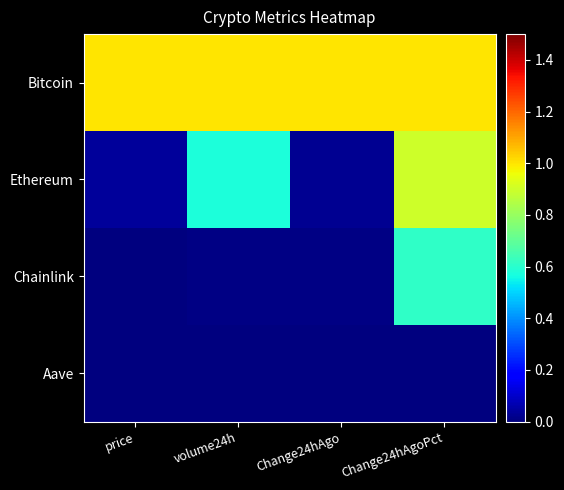

Reading right to left, extract all data points from this chart.

Bitcoin: Change24hAgoPct=1.0	Change24hAgo=1.0	volume24h=1.0	price=1.0
Ethereum: Change24hAgoPct=0.9	Change24hAgo=0.0	volume24h=0.6	price=0.0
Chainlink: Change24hAgoPct=0.6	Change24hAgo=0.0	volume24h=0.0	price=0.0
Aave: Change24hAgoPct=0.0	Change24hAgo=0.0	volume24h=0.0	price=0.0